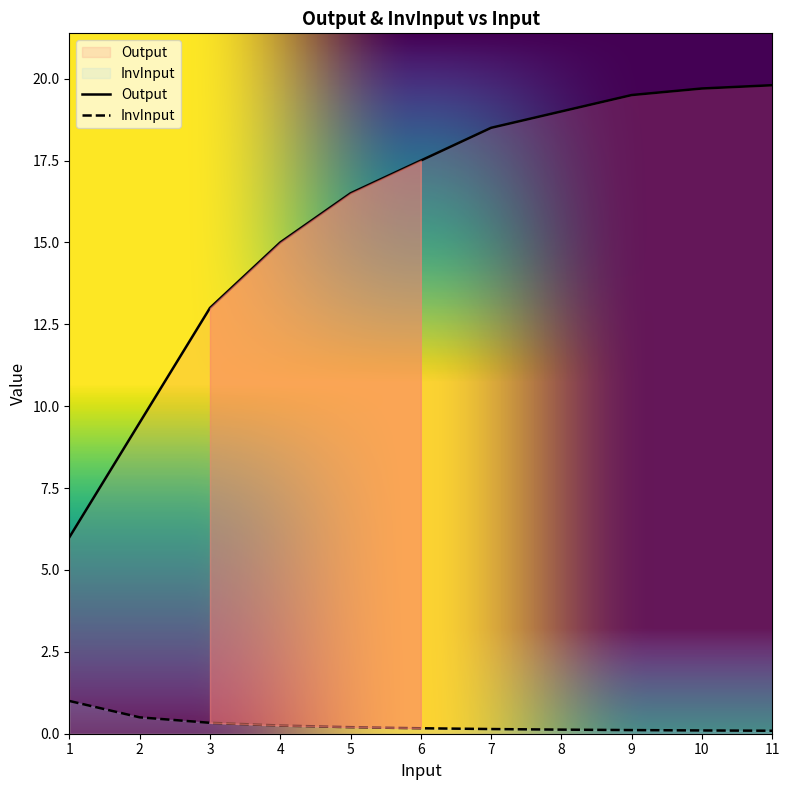

Read the Output value at 9.

19.5